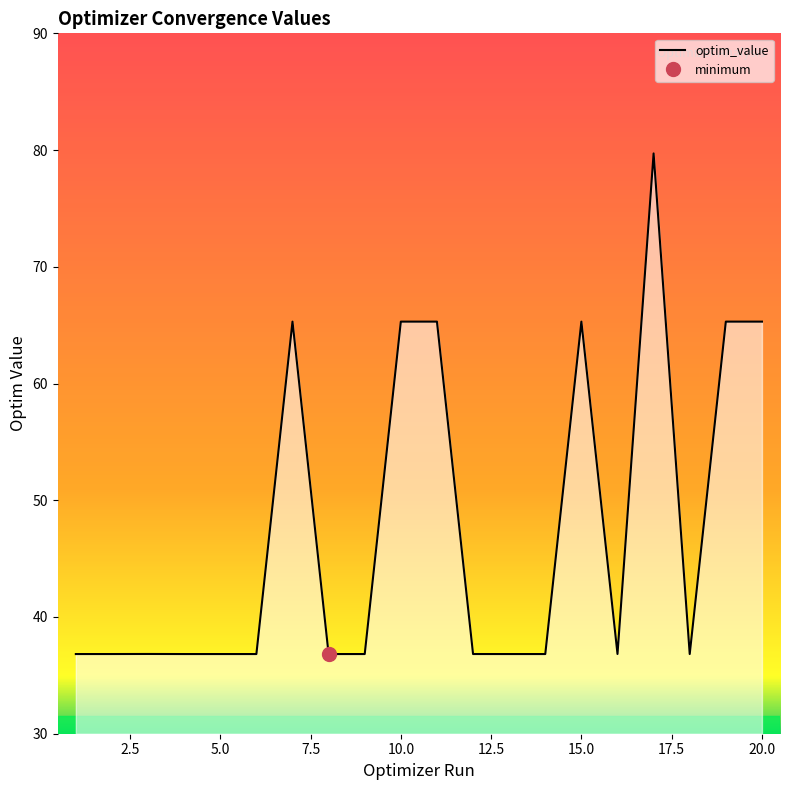

What is the lowest value of the optim_value series?

36.8